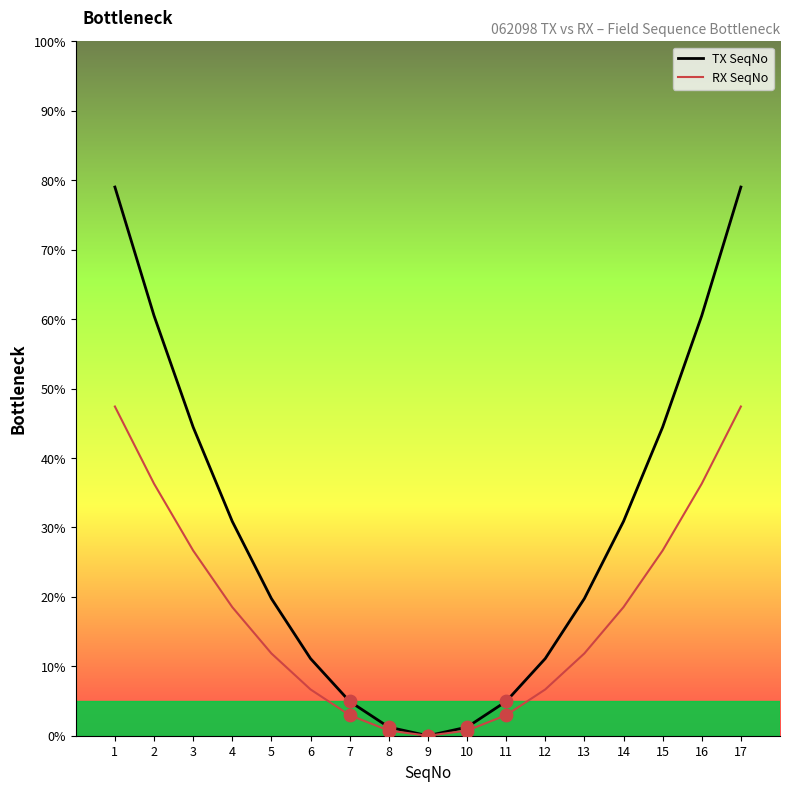

Is the value of RX SeqNo at 16 greater than the value of TX SeqNo at 9?

Yes